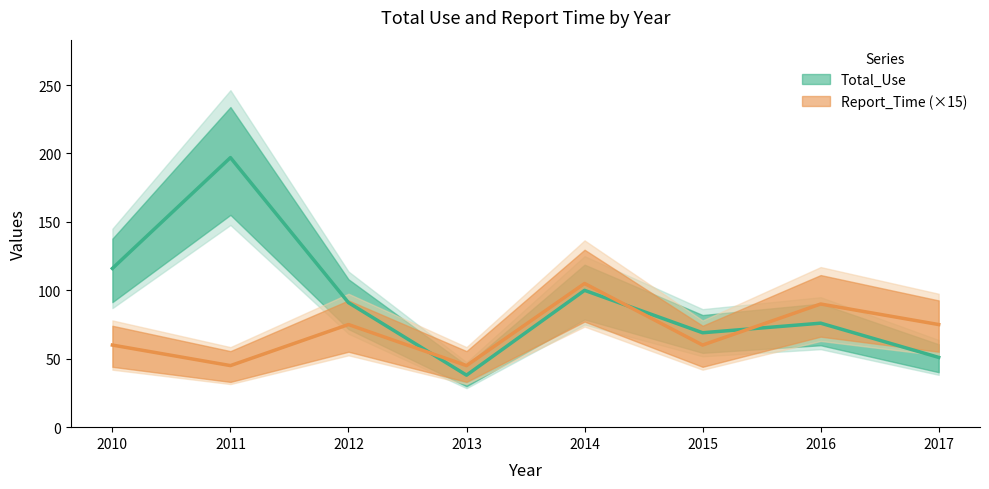

The value of Report_Time at 2013 is 45. True or false?

True